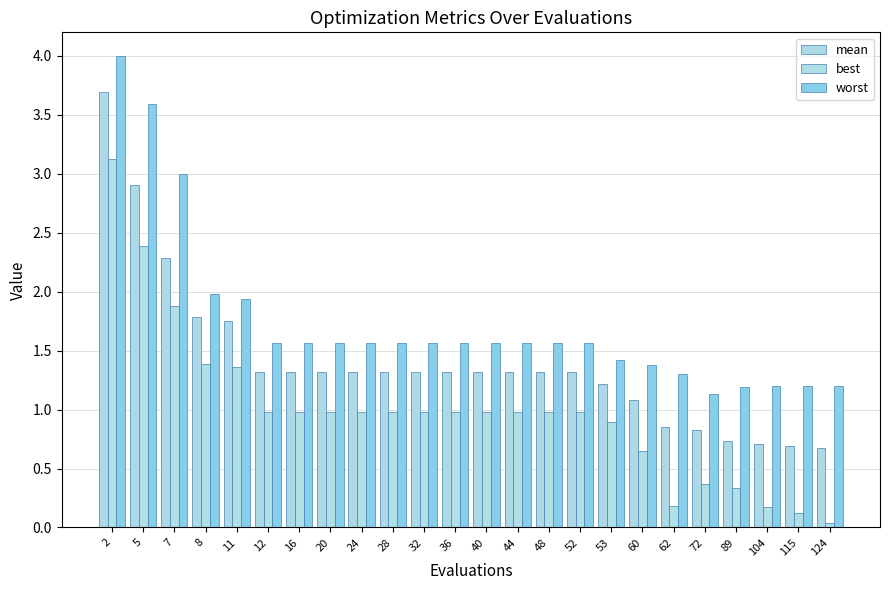

The best series shows 1.0 at 44. True or false?

True